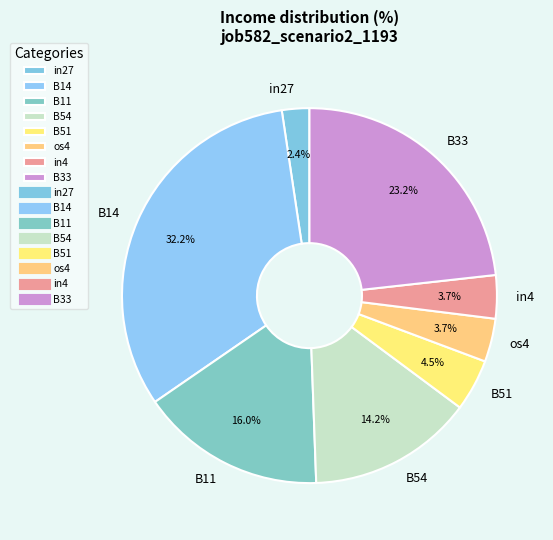

What percentage is the in27 slice, to the nearest percent?

2%